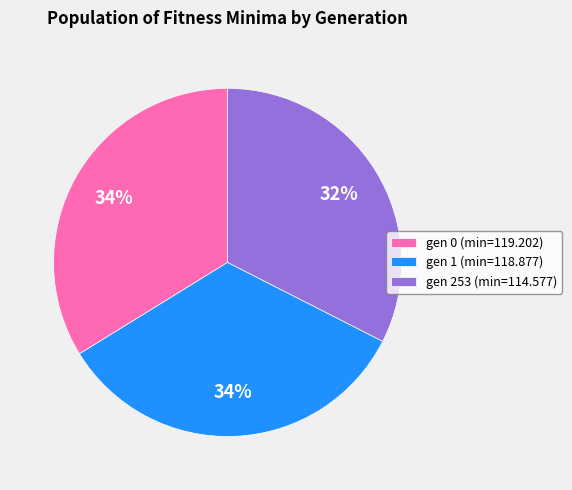

What is the smallest slice in the pie chart?

gen 253 (min=114.577)